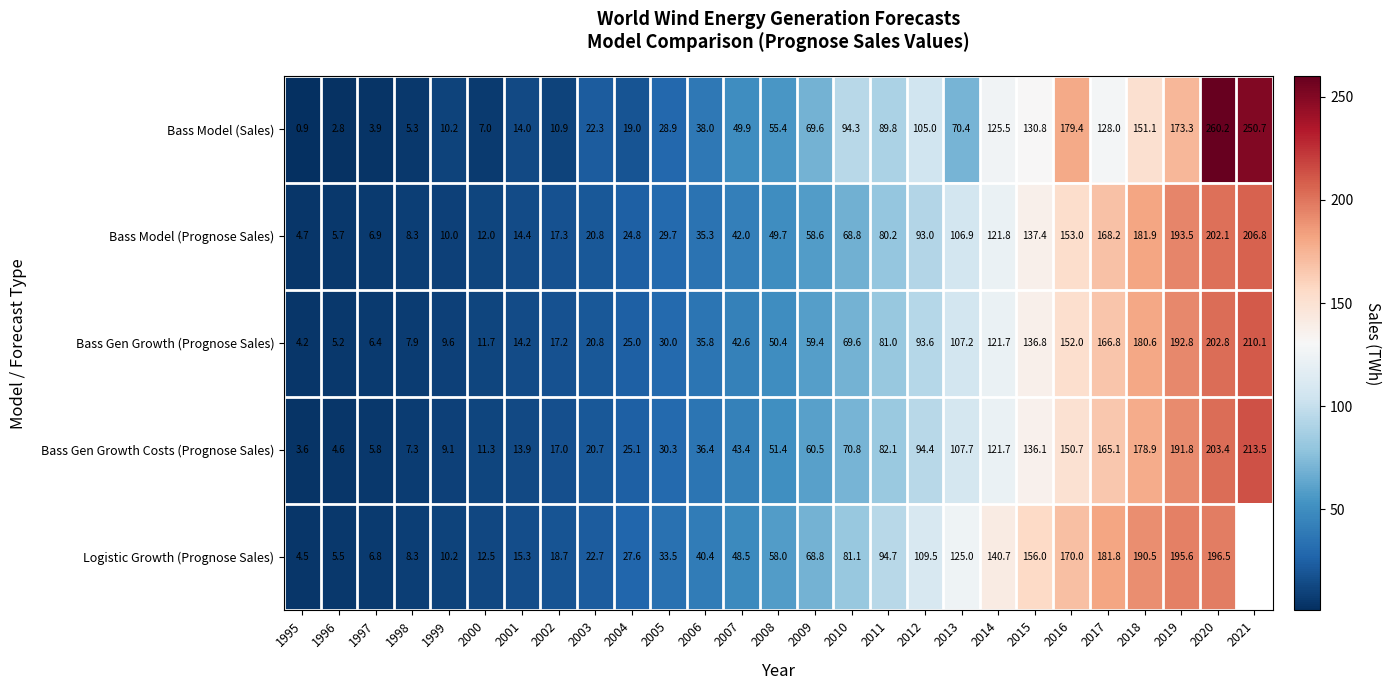

At 2013, list the series in order from smallest to largest.

Bass Model (Sales), Bass Model (Prognose Sales), Bass Gen Growth (Prognose Sales), Bass Gen Growth Costs (Prognose Sales), Logistic Growth (Prognose Sales)